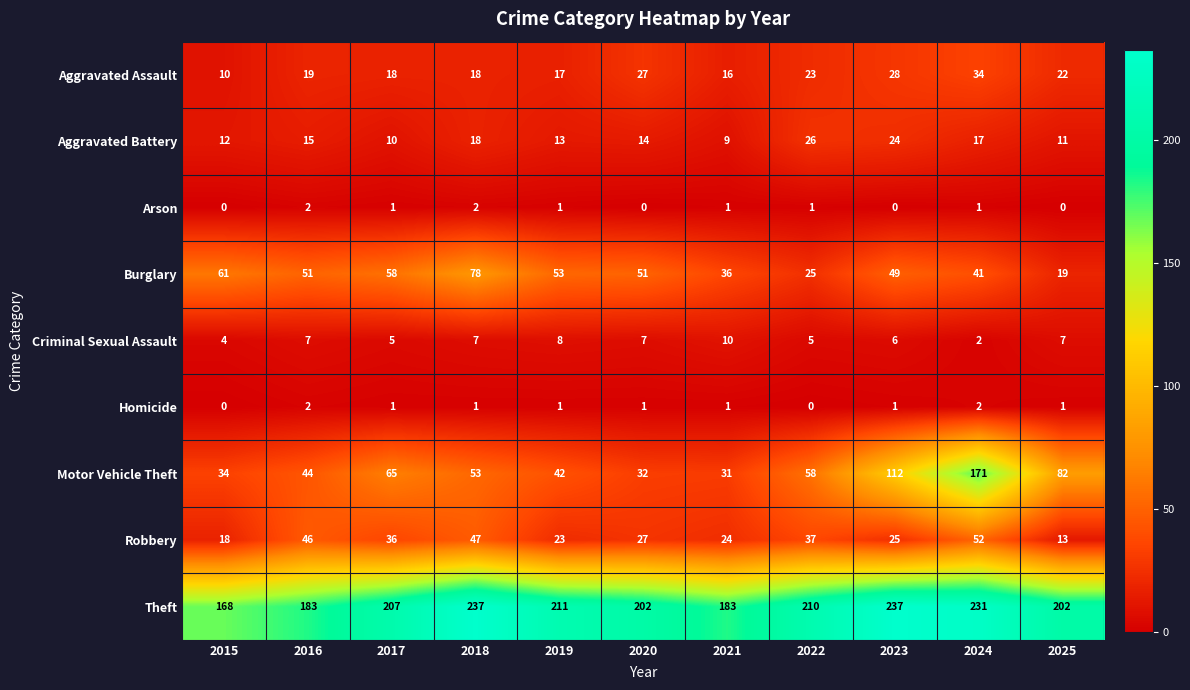

Which series has the widest spread of values?

Motor Vehicle Theft